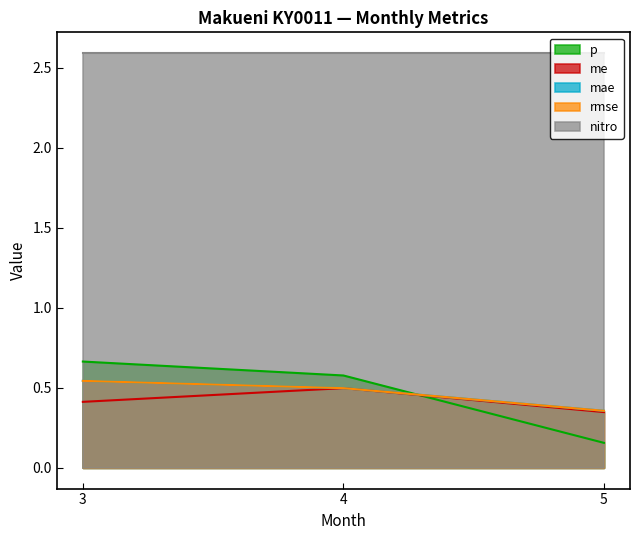

What is the sum of all p values?

1.4